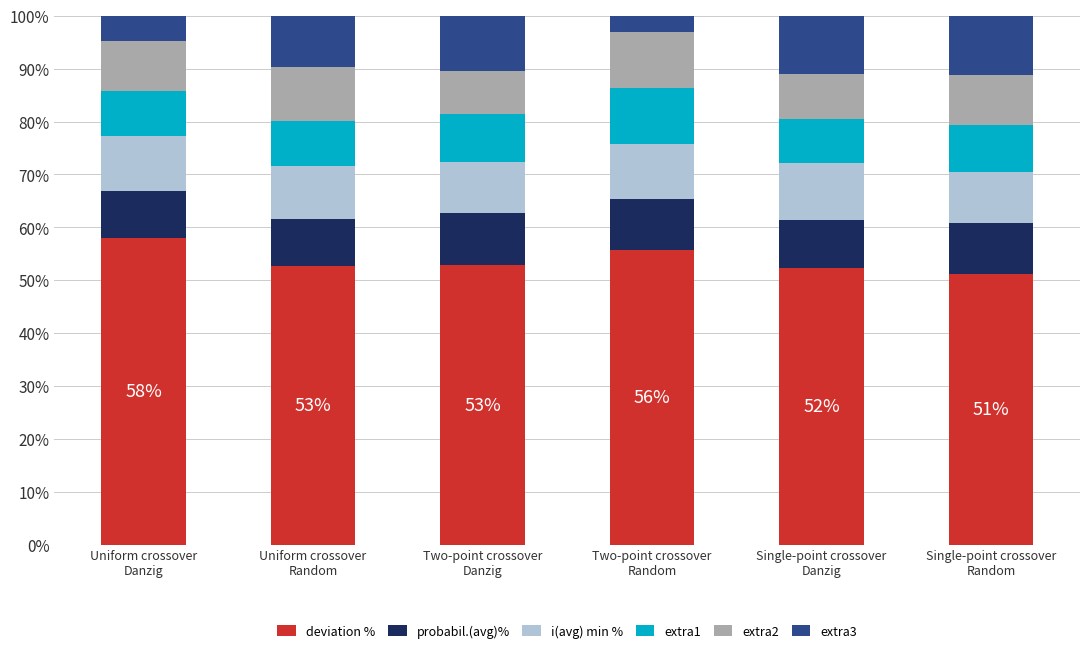

Which category has the highest value in the deviation % series?

Uniform crossover
Danzig